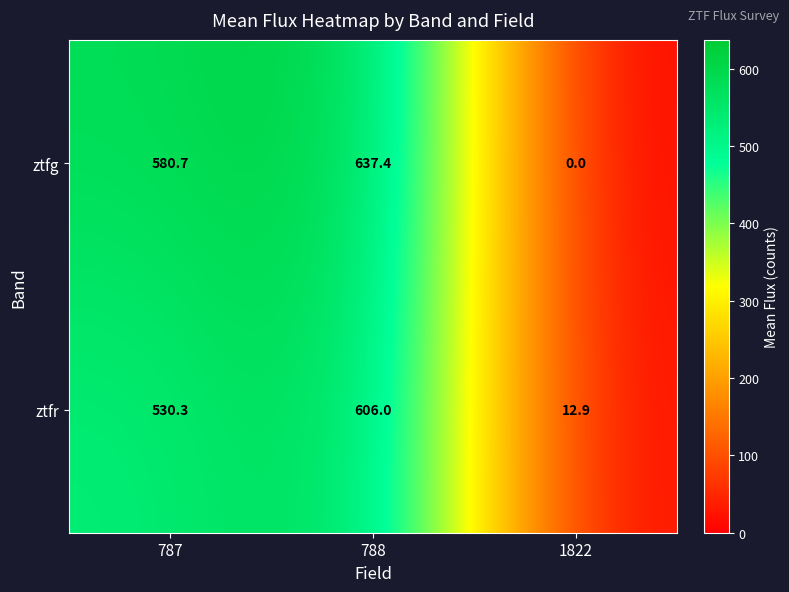

Is the value of ztfg at 787 greater than the value of ztfr at 787?

Yes